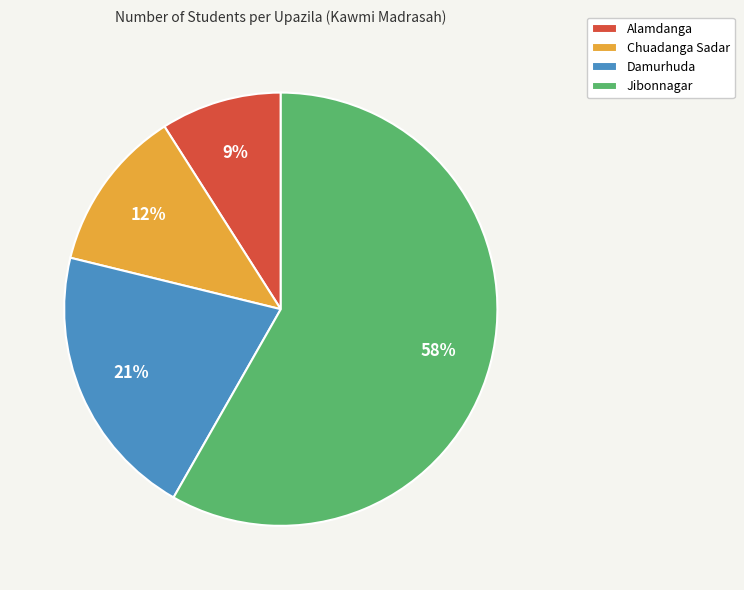

Which slice is the smallest?

Alamdanga